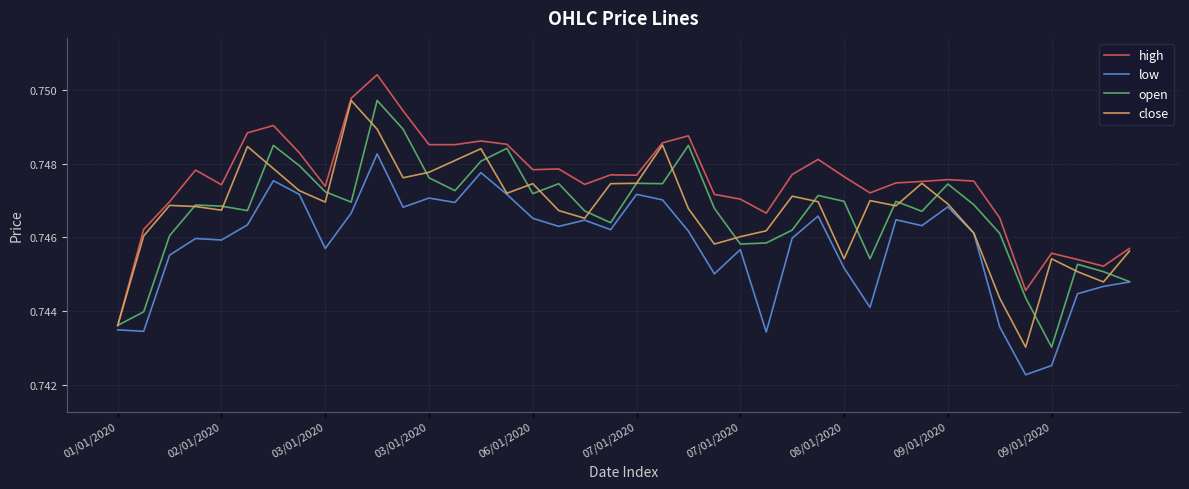

Which series has the largest total across all categories?

high